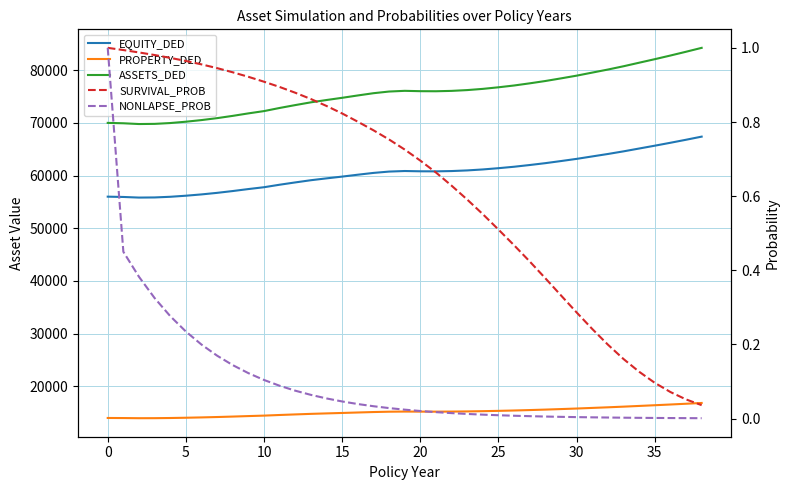

What is the label of the 11th point from the left?

10